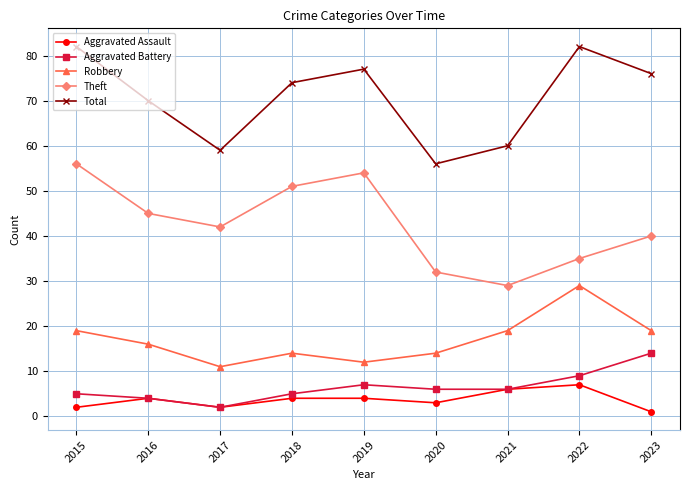

What is the maximum value shown in the chart?

82